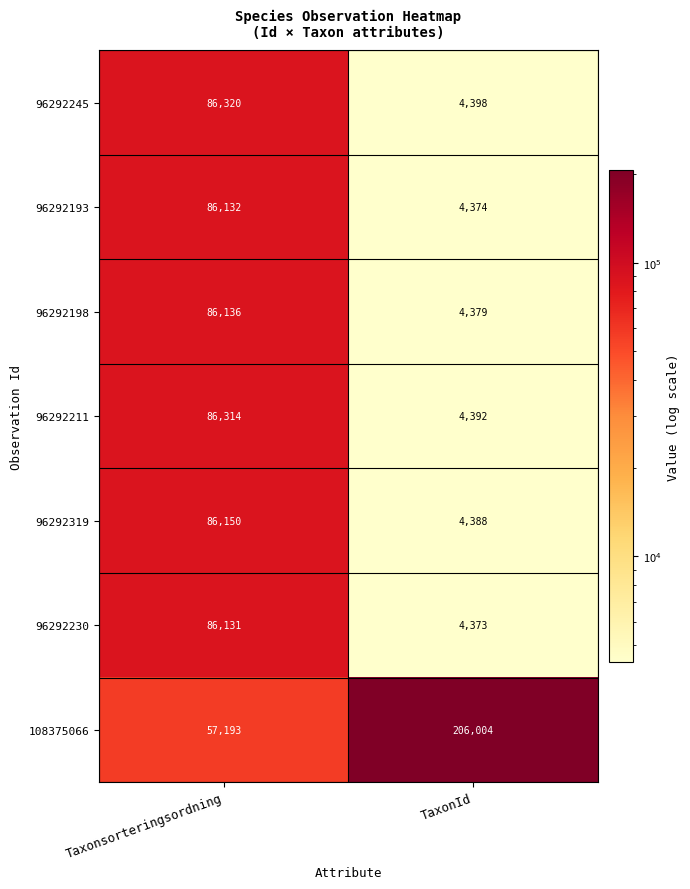

What is the sum of all 108375066 values?

263197